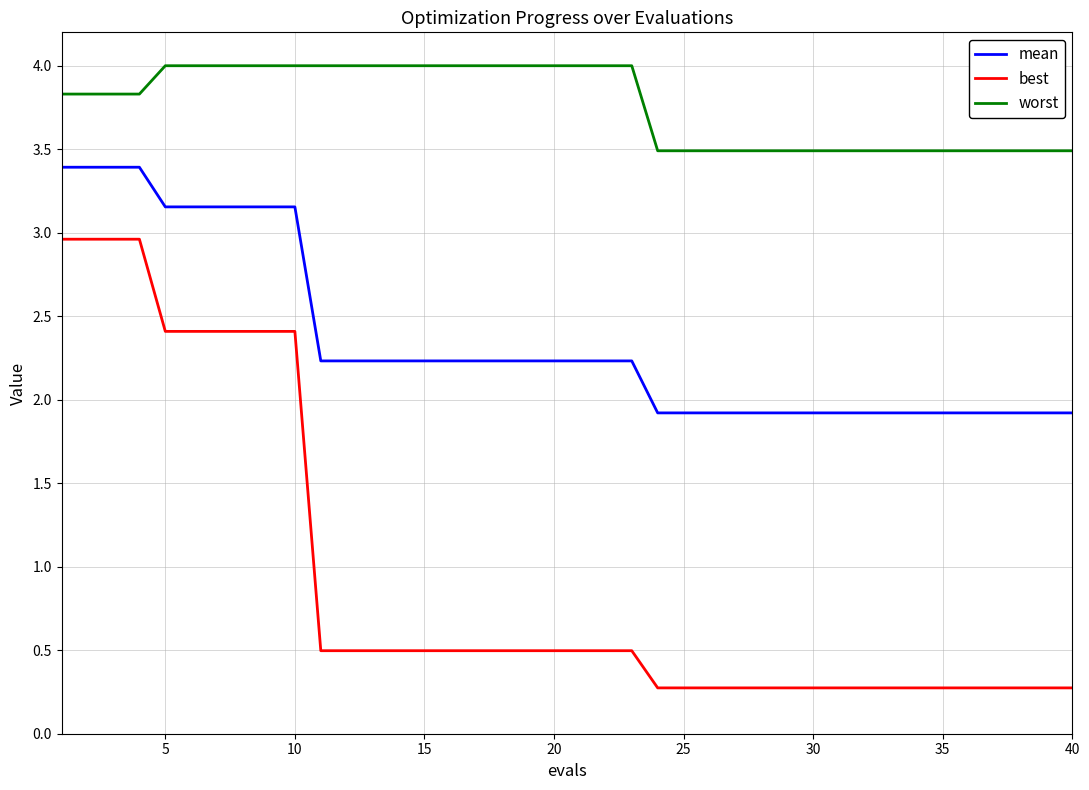

What is the greatest value displayed?

4.0